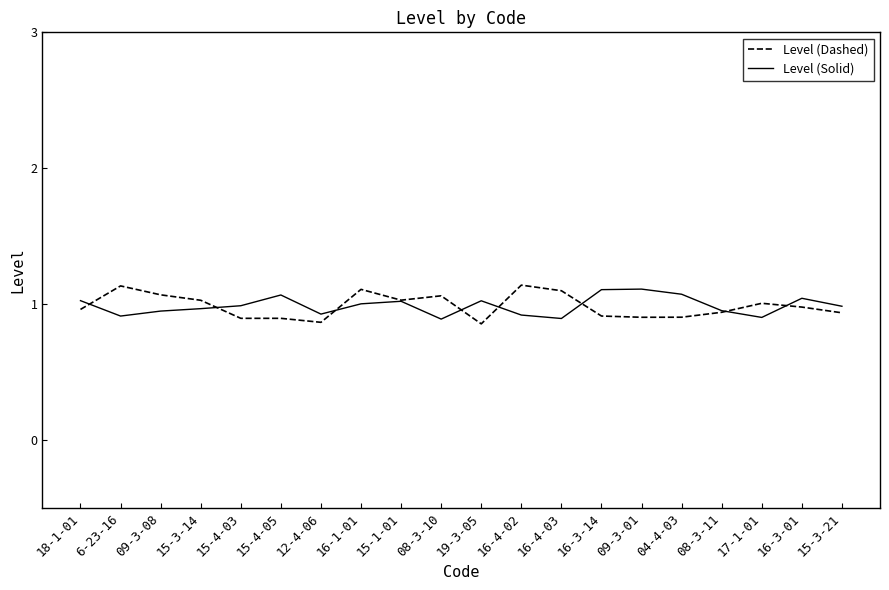

The Level (Solid) series shows 1.0 at 15-4-03. True or false?

True